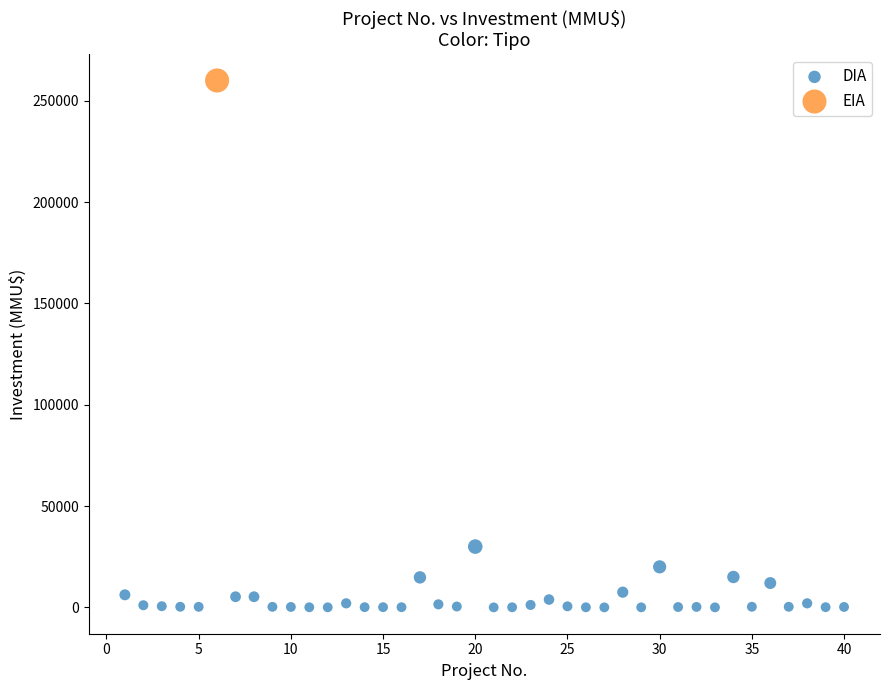

What are all the series names shown in the legend?

DIA, EIA